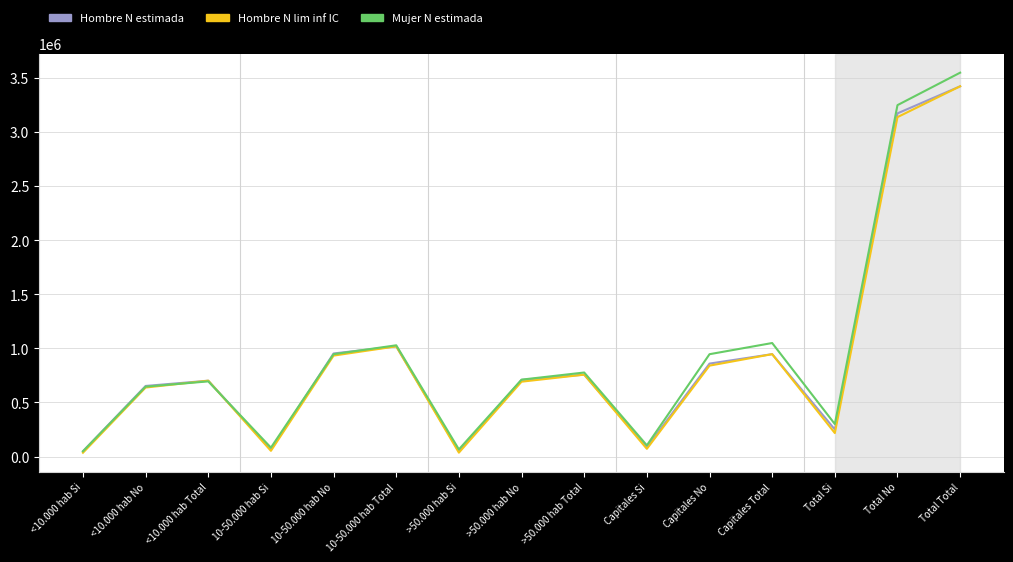

Is the value of Mujer N estimada at 10-50.000 hab Total greater than the value of Hombre N lim inf IC at 10-50.000 hab No?

Yes